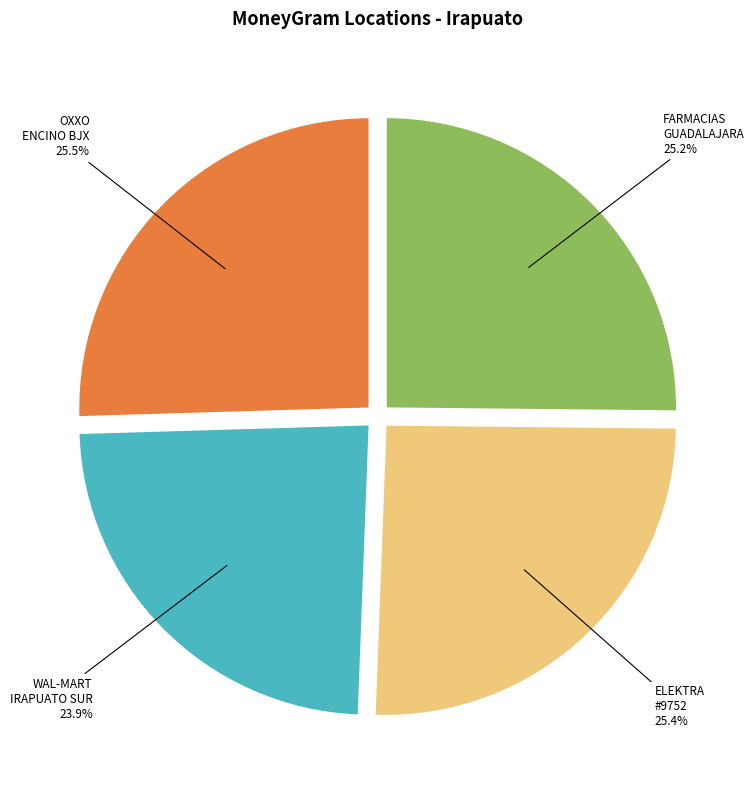

Is FARMACIAS GUADALAJARA the majority of the pie?

No